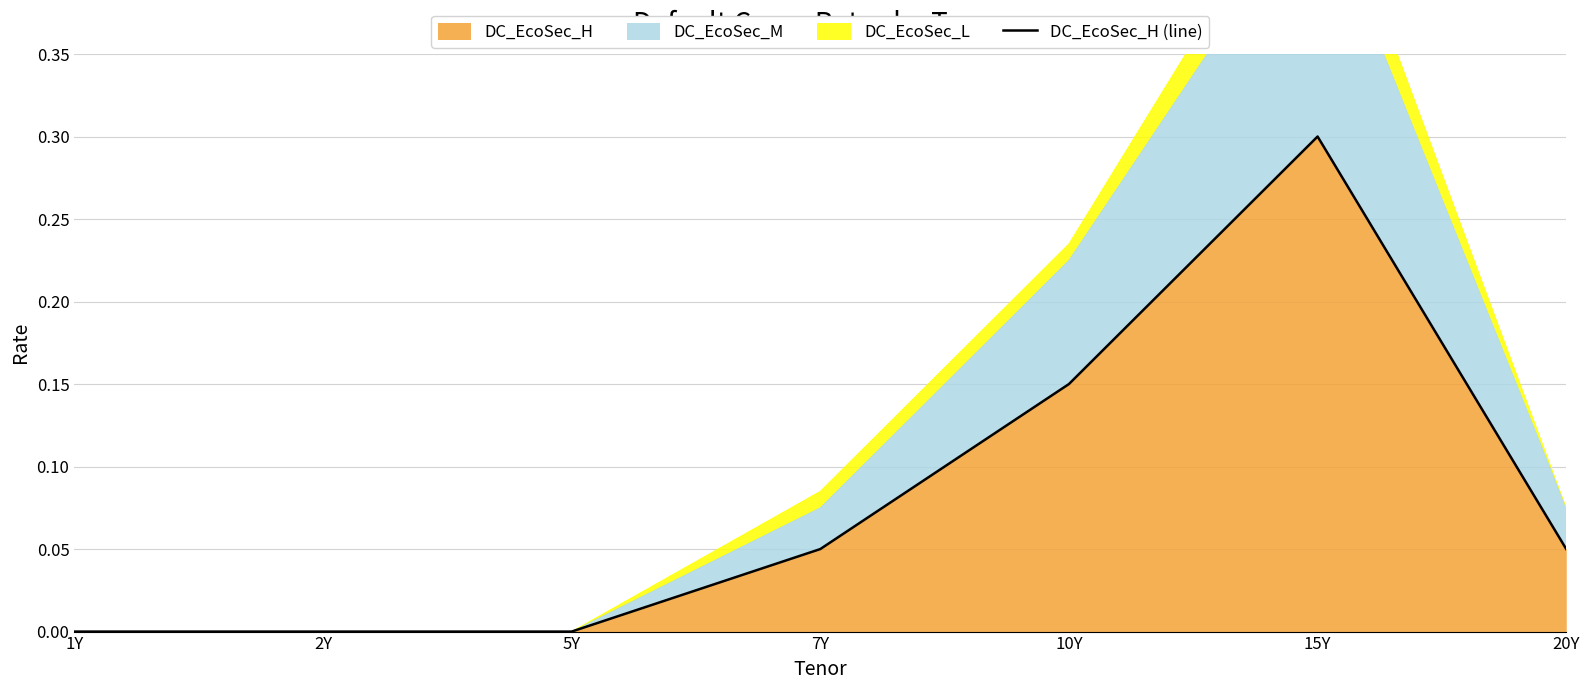

List the labels in order of value, smallest first.

1Y, 2Y, 5Y, 7Y, 20Y, 10Y, 15Y